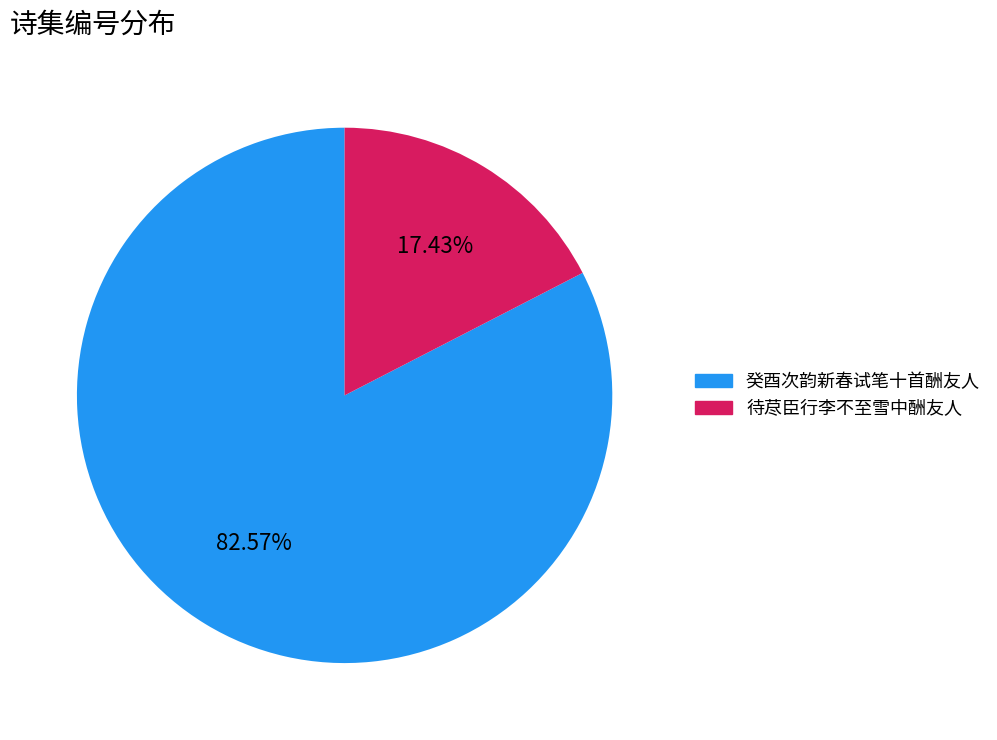

Does any single category account for the majority?

Yes